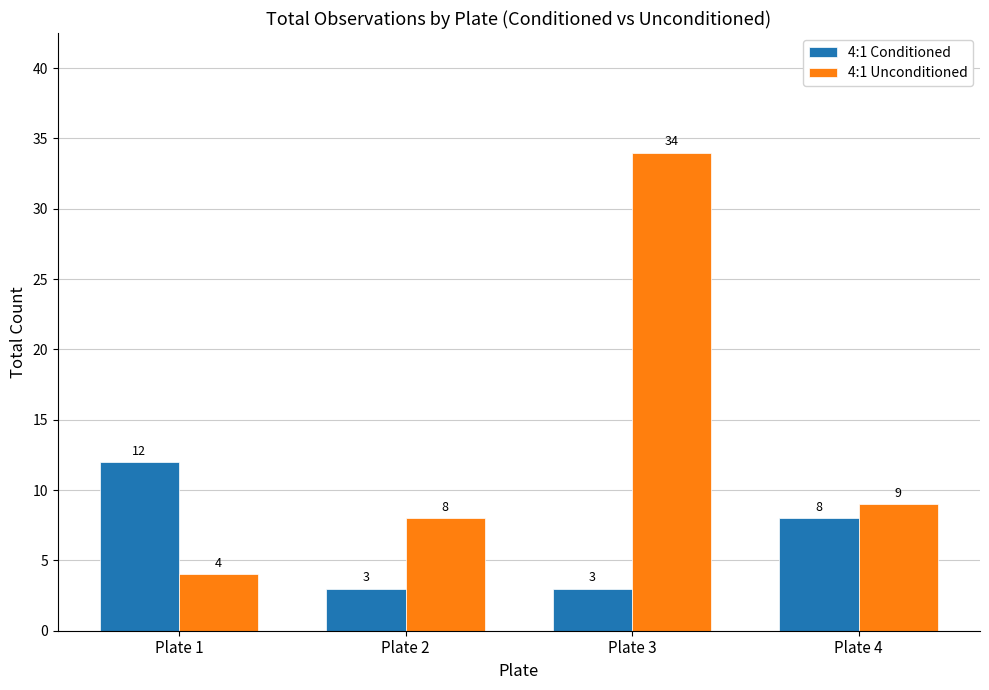

What is the difference between the second highest and minimum values in the 4:1 Conditioned series?

5